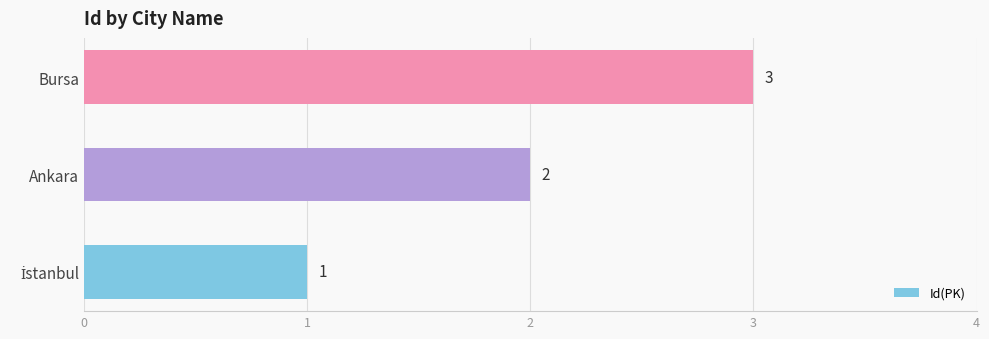

What is the change in value from Ankara to Bursa?

+1